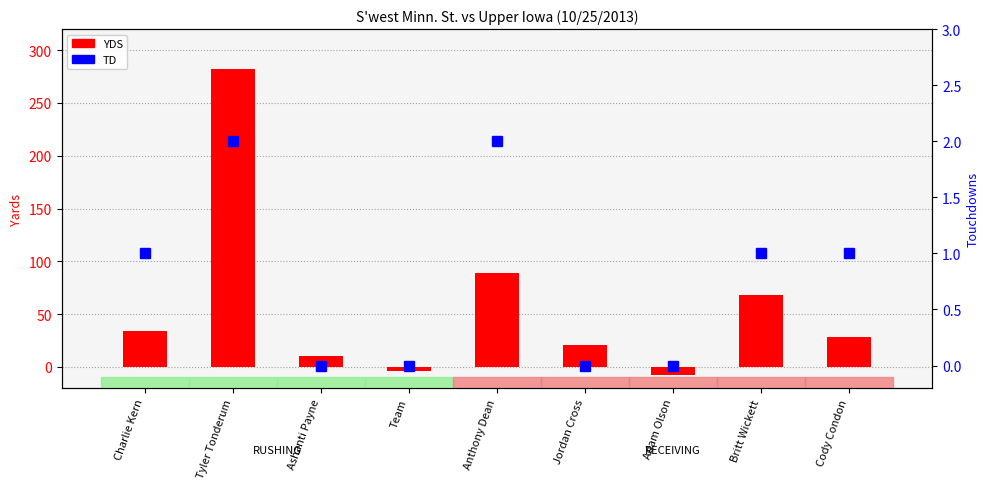

True or false: TD has a value of 1 at Charlie Kern.

True